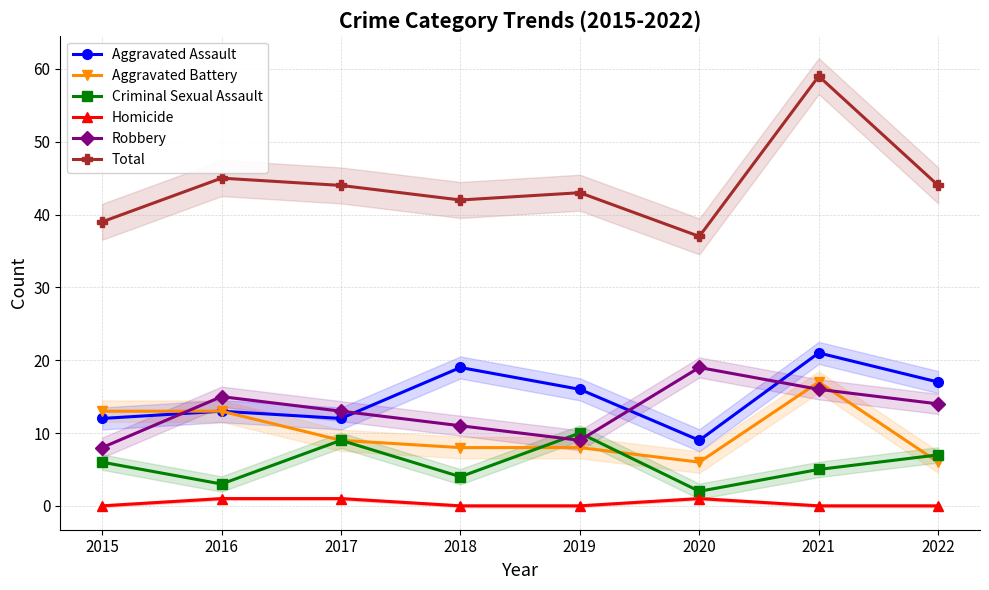

Rank the series by their maximum value, from lowest to highest.

Homicide, Criminal Sexual Assault, Aggravated Battery, Robbery, Aggravated Assault, Total